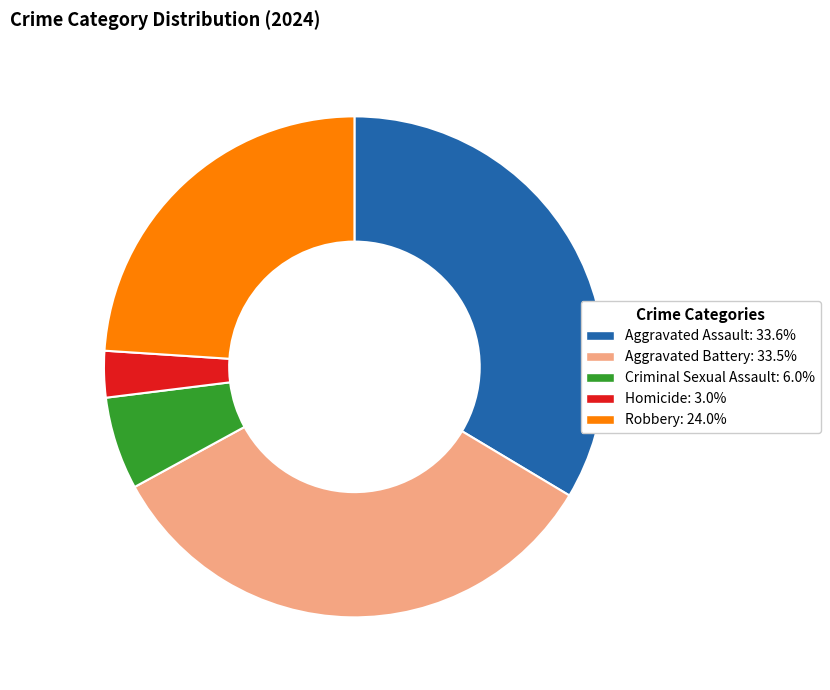

Which category has the smallest portion of the pie?

Homicide